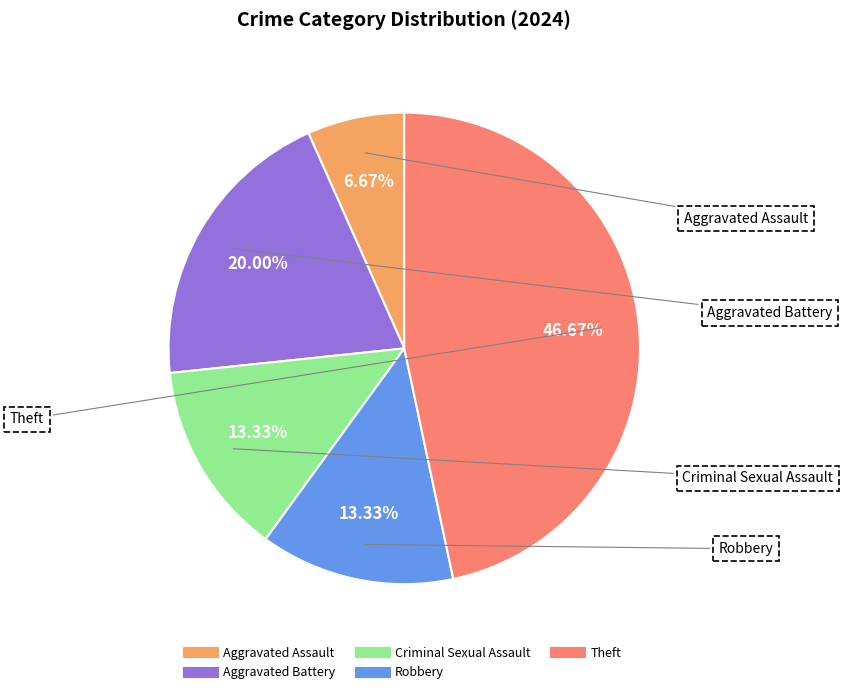

Which category has the smallest portion of the pie?

Aggravated Assault